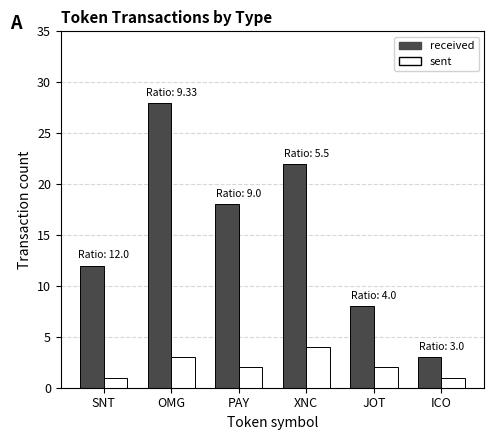

What is the total value across all series at OMG?

31